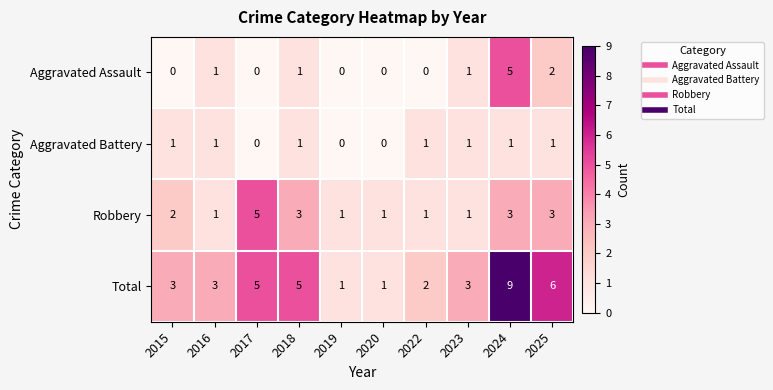

Count the number of data series in this chart.

4